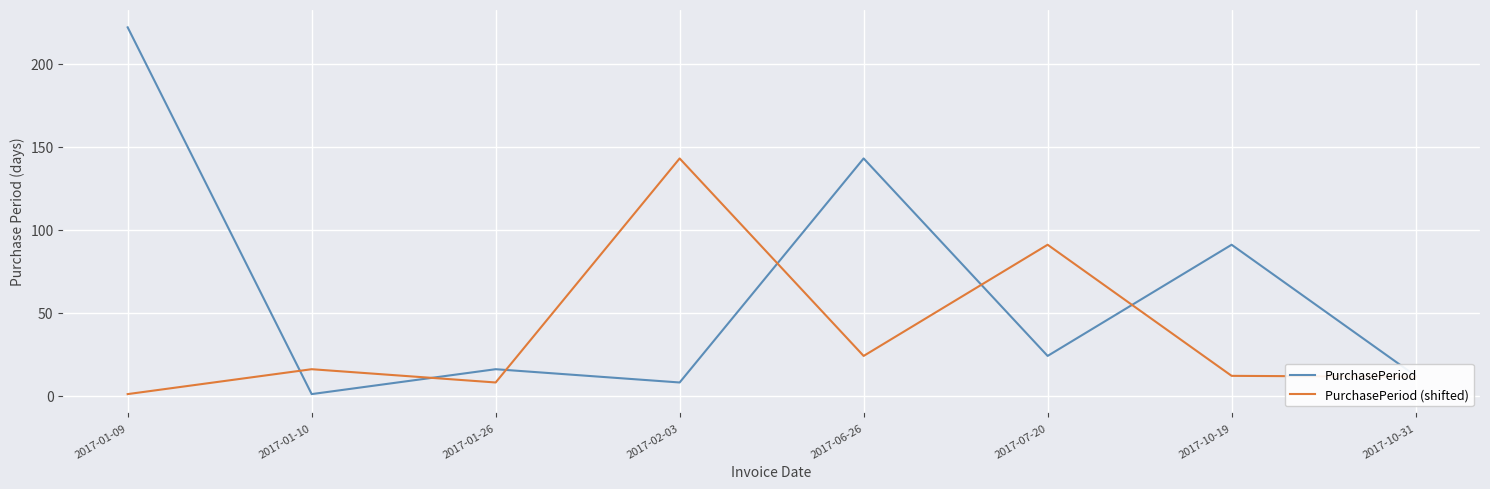

Which series changed the most between 2017-01-26 and 2017-07-20?

PurchasePeriod (shifted)